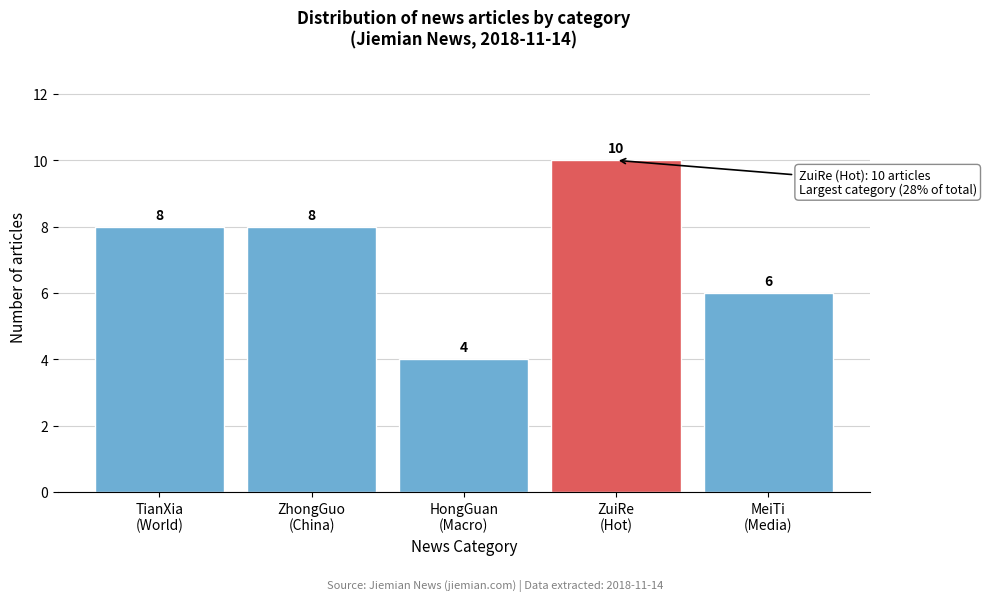

Reading right to left, what are all the values shown in this chart?

6	10	4	8	8